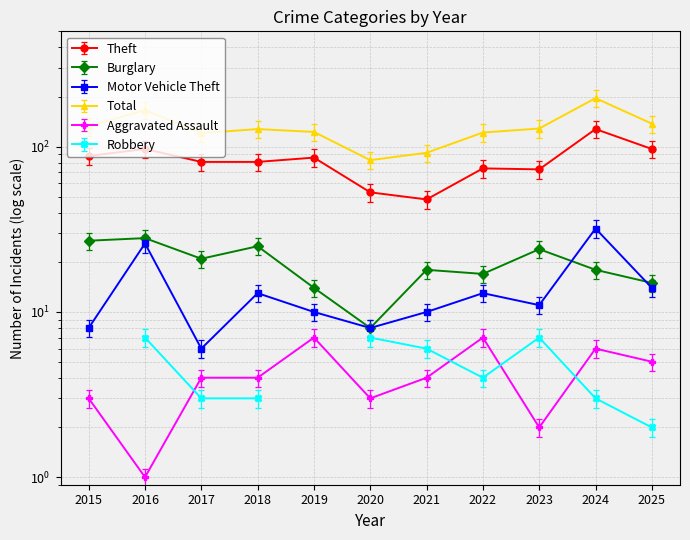

Which series has the largest range (max minus min)?

Total